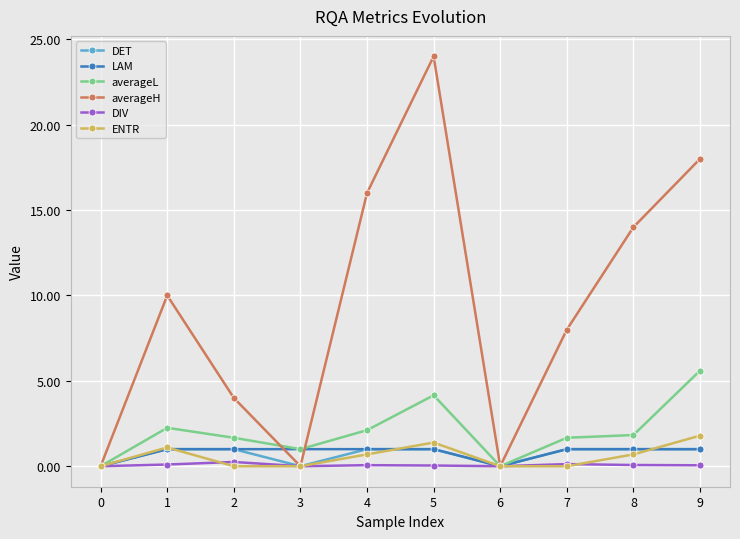

What is the difference between the second highest and minimum values in the averageL series?

4.2